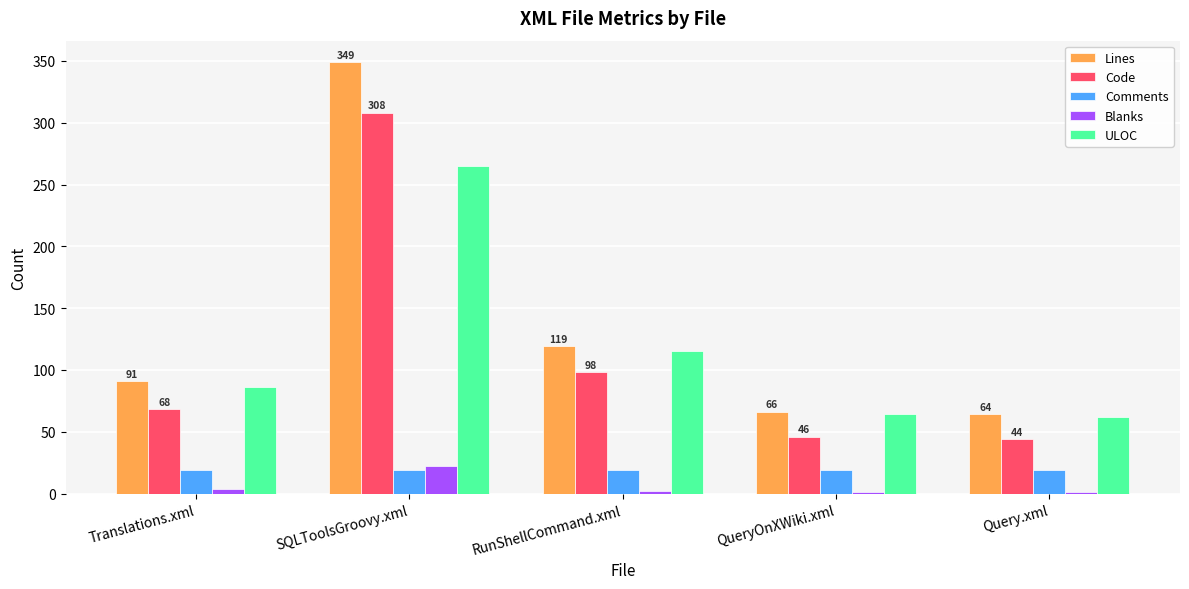

At which category is the sum across all series the highest?

SQLToolsGroovy.xml